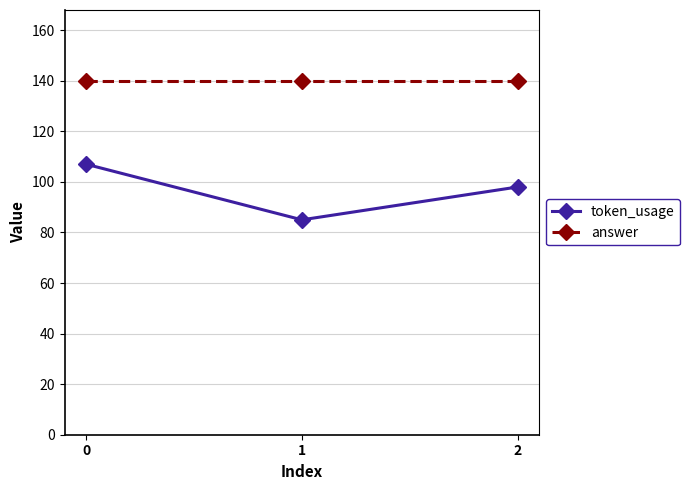

Reading left to right, extract all data points from this chart.

token_usage: 0=107	1=85	2=98
answer: 0=140	1=140	2=140